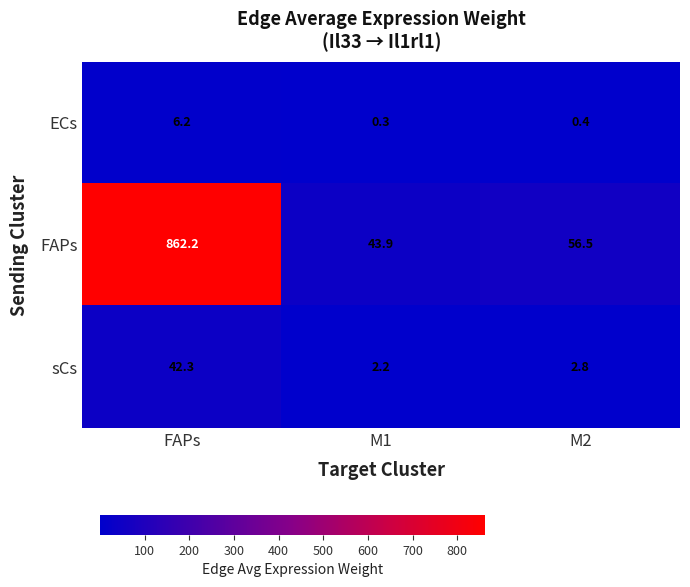

Reading left to right, list all the values displayed in this chart.

ECs: 6.2	0.3	0.4
FAPs: 862.2	43.9	56.5
sCs: 42.3	2.2	2.8